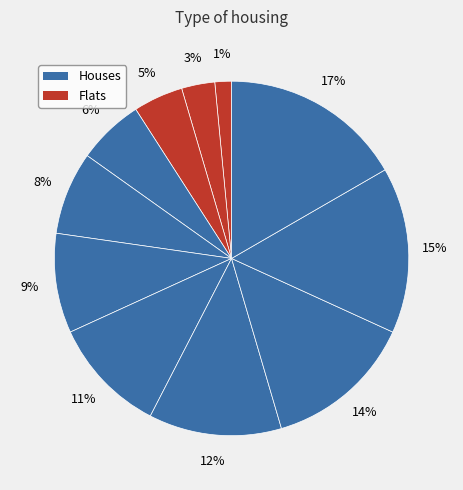

Is the sum of 1 and 7 greater than half?

No